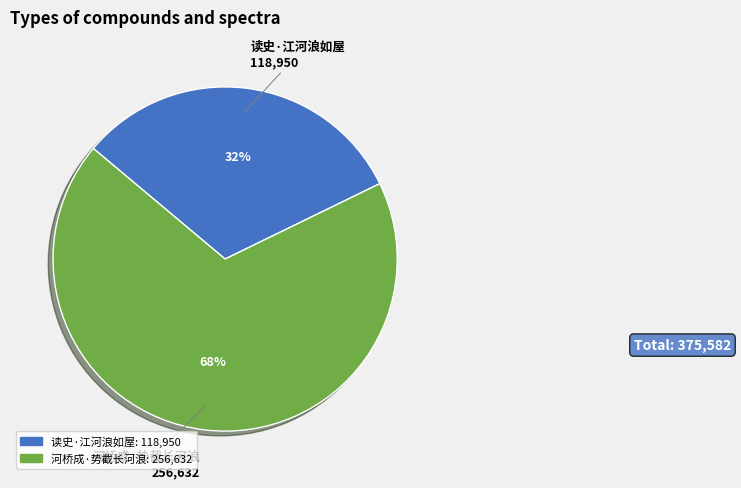

Is there any slice that represents more than half of the pie?

Yes